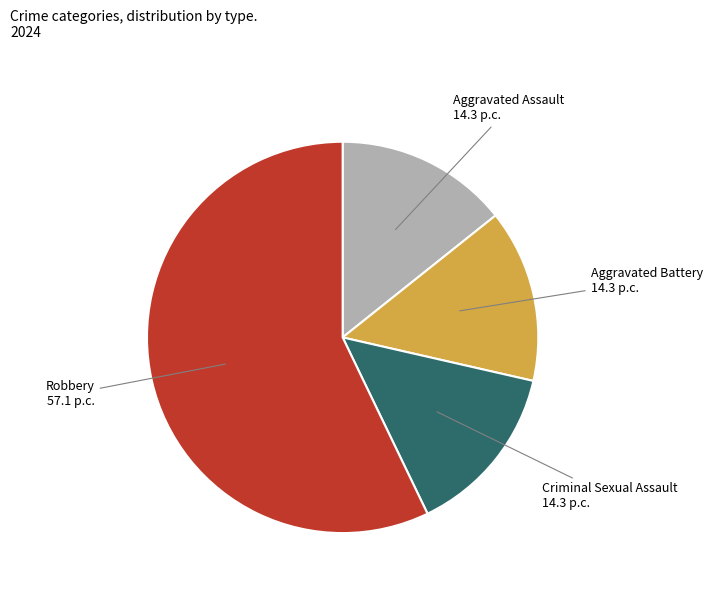

What is the ratio of the value at Robbery to the value at Aggravated Battery?

4.0